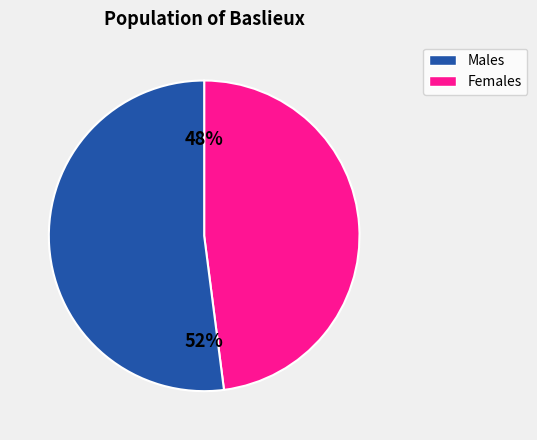

Is there any slice that represents more than half of the pie?

Yes